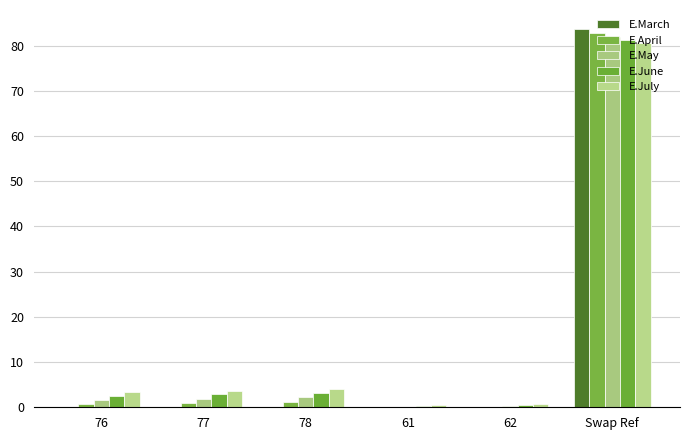

What is the maximum value for E.June?

81.2